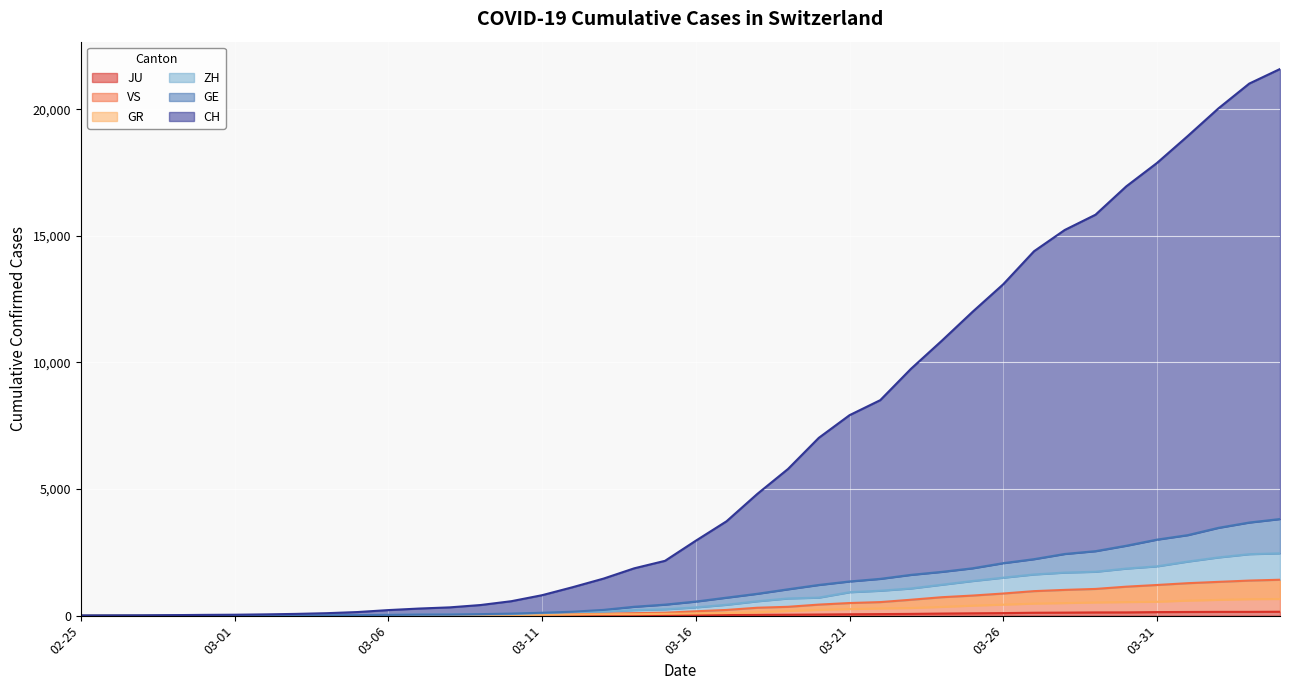

At which label does ZH reach its minimum?

02-25